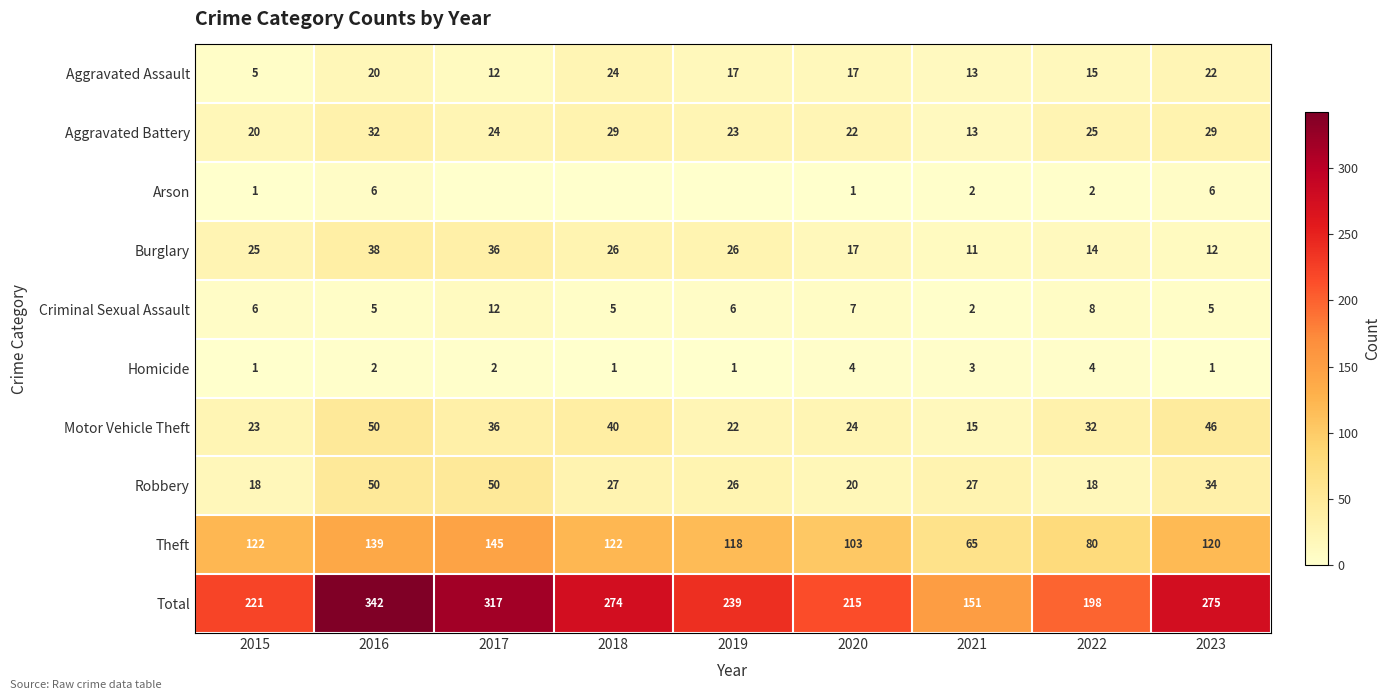

At which category does the chart reach its peak across all series?

2016